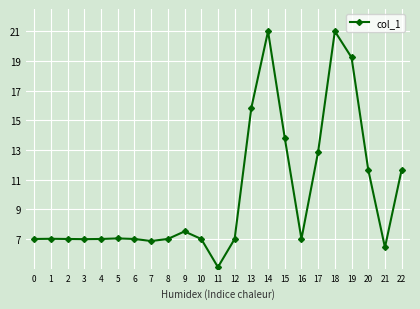

True or false: there are more than 0 points higher than both neighbors.

True